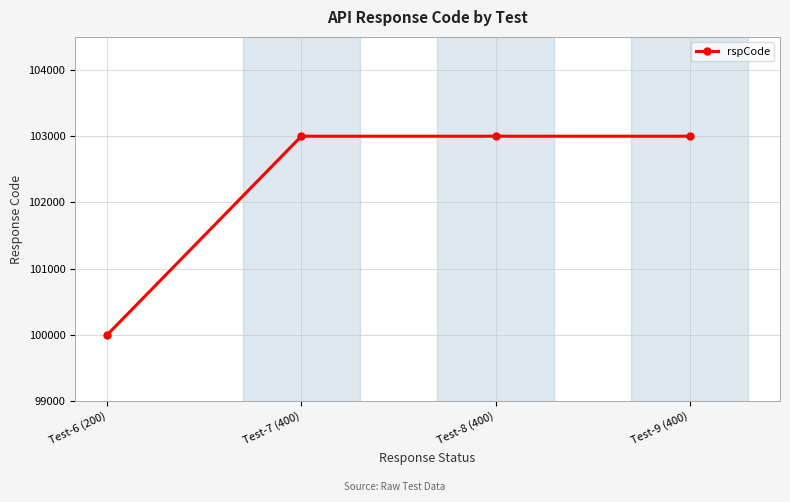

What is the average value?

102250